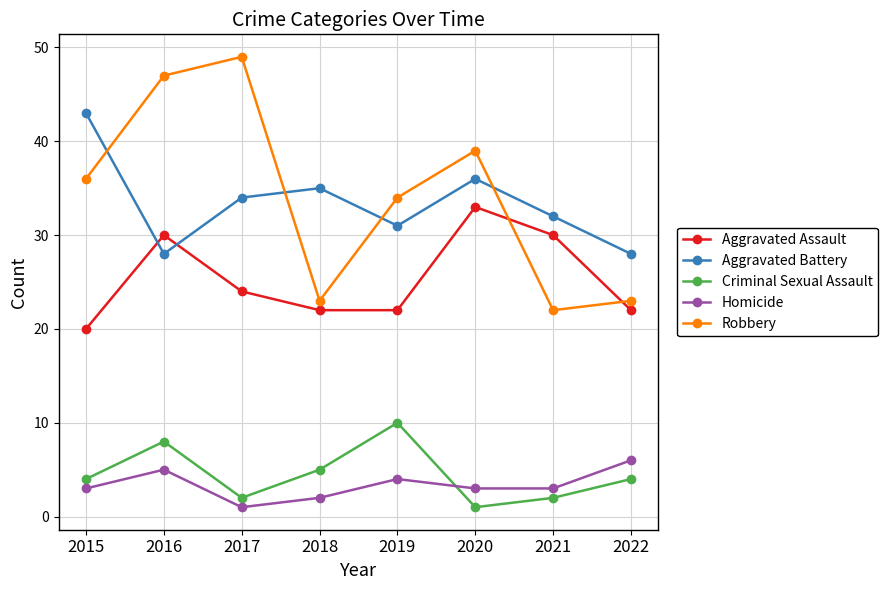

Count the Aggravated Assault values in the range 22 to 30.

6